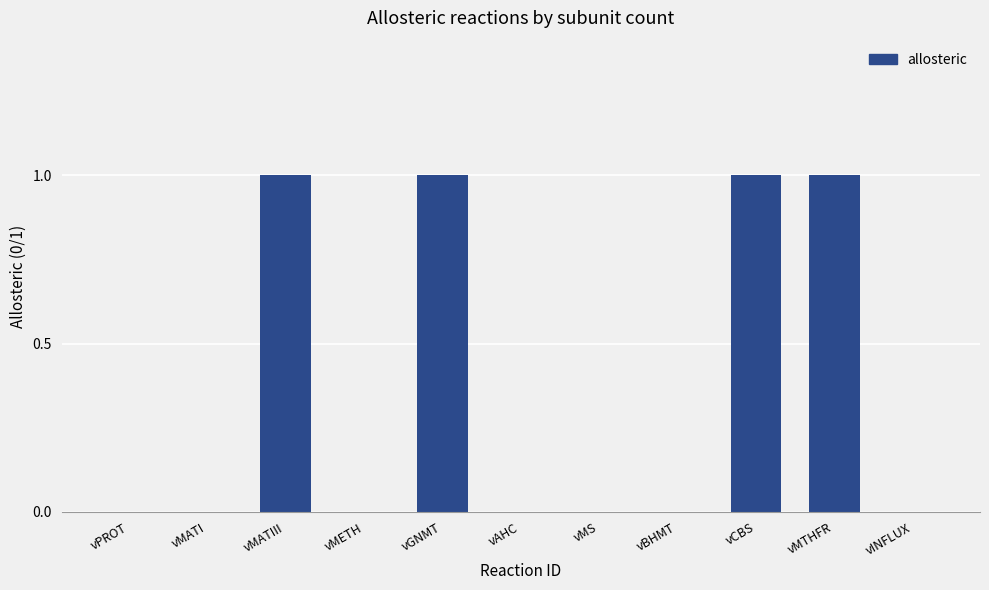

The value at vMETH is 0. True or false?

True